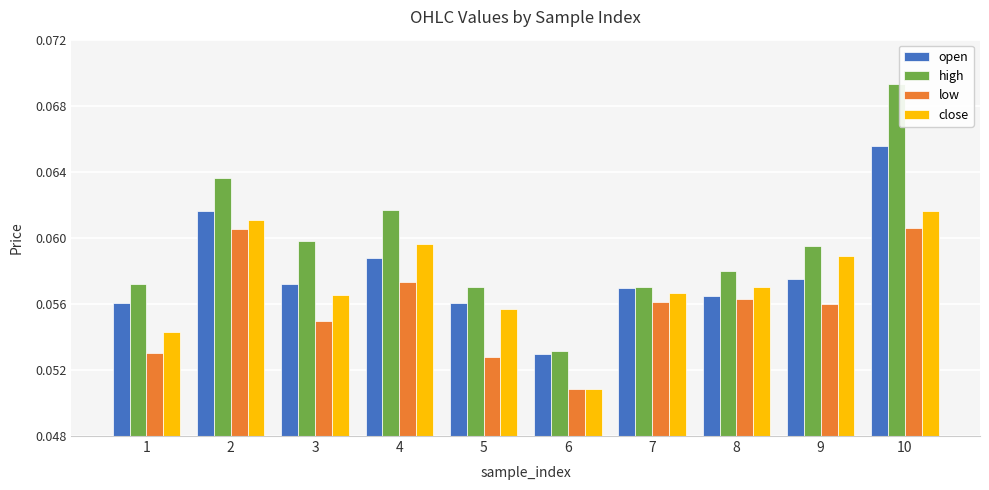

The high series shows 0.0 at 2. True or false?

False